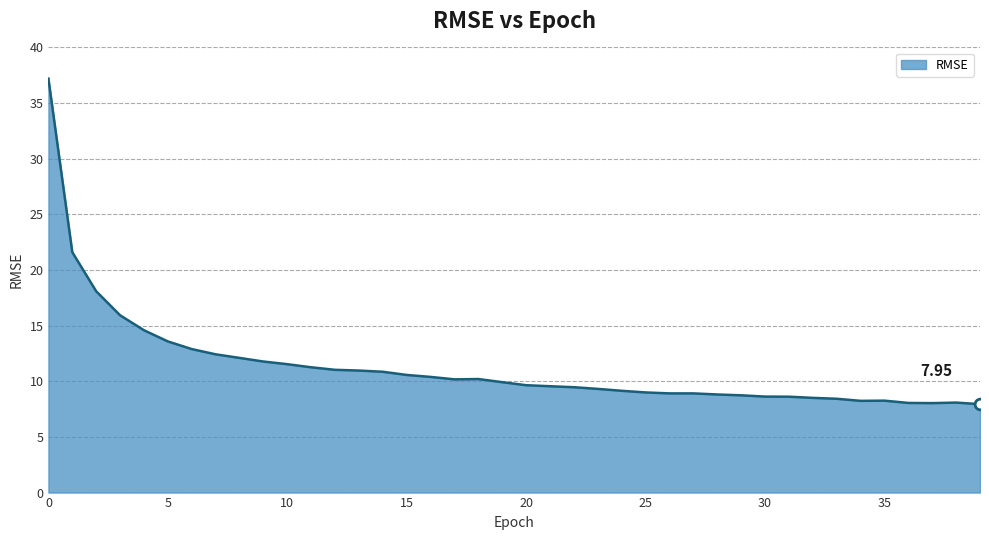

What is the difference between the maximum and minimum values?

29.3